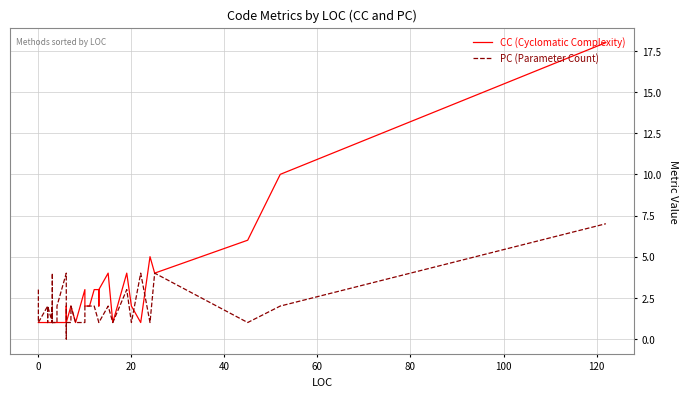

The PC (Parameter Count) series shows 1 at 20. True or false?

True